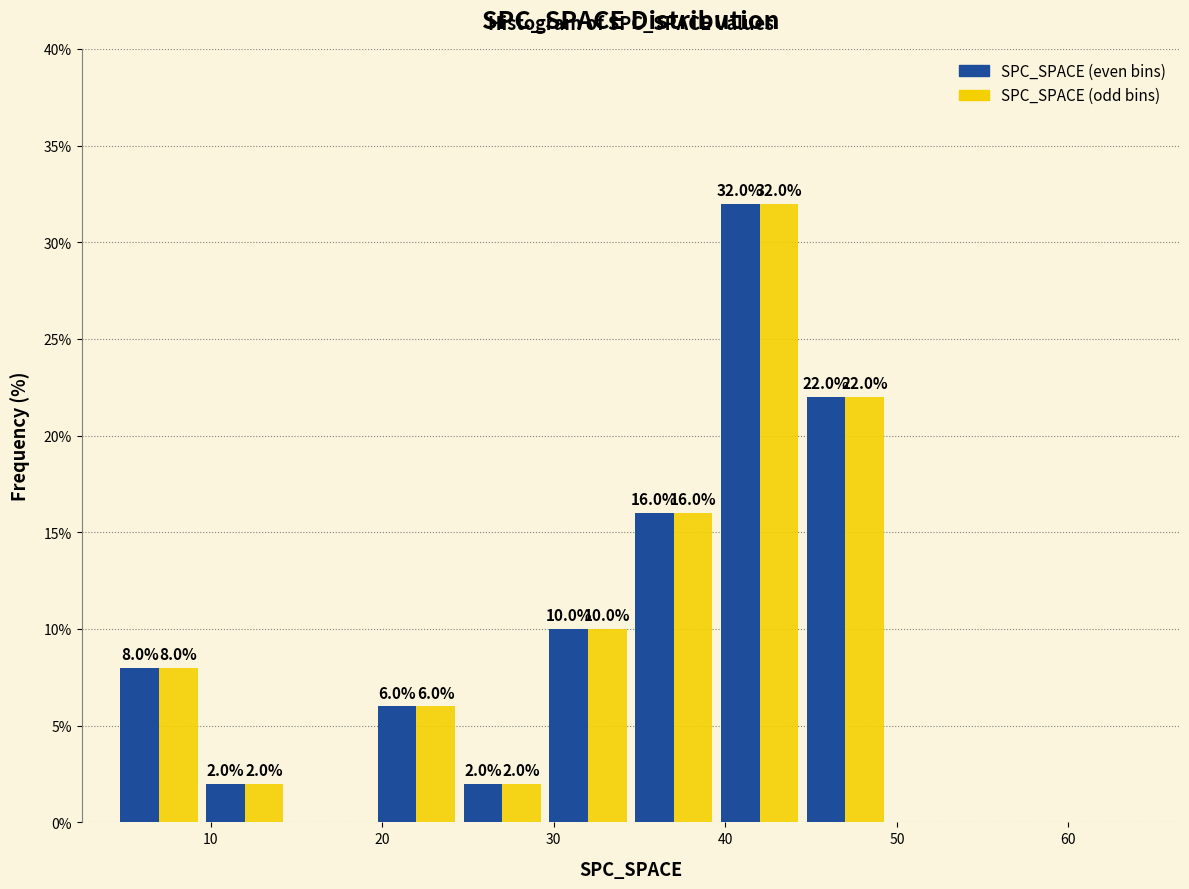

In the SPC_SPACE (odd bins) series, which range on the x-axis has the tallest bar?

39.5 to 44.5